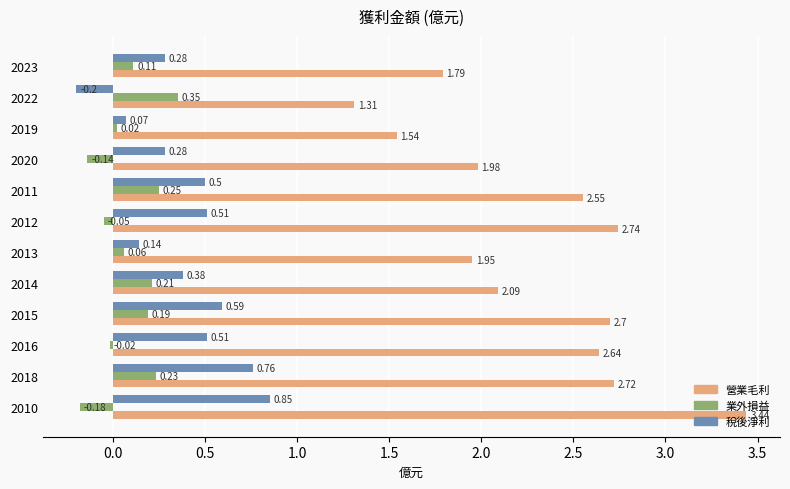

List the series in order of their peak value, highest first.

營業毛利, 稅後淨利, 業外損益